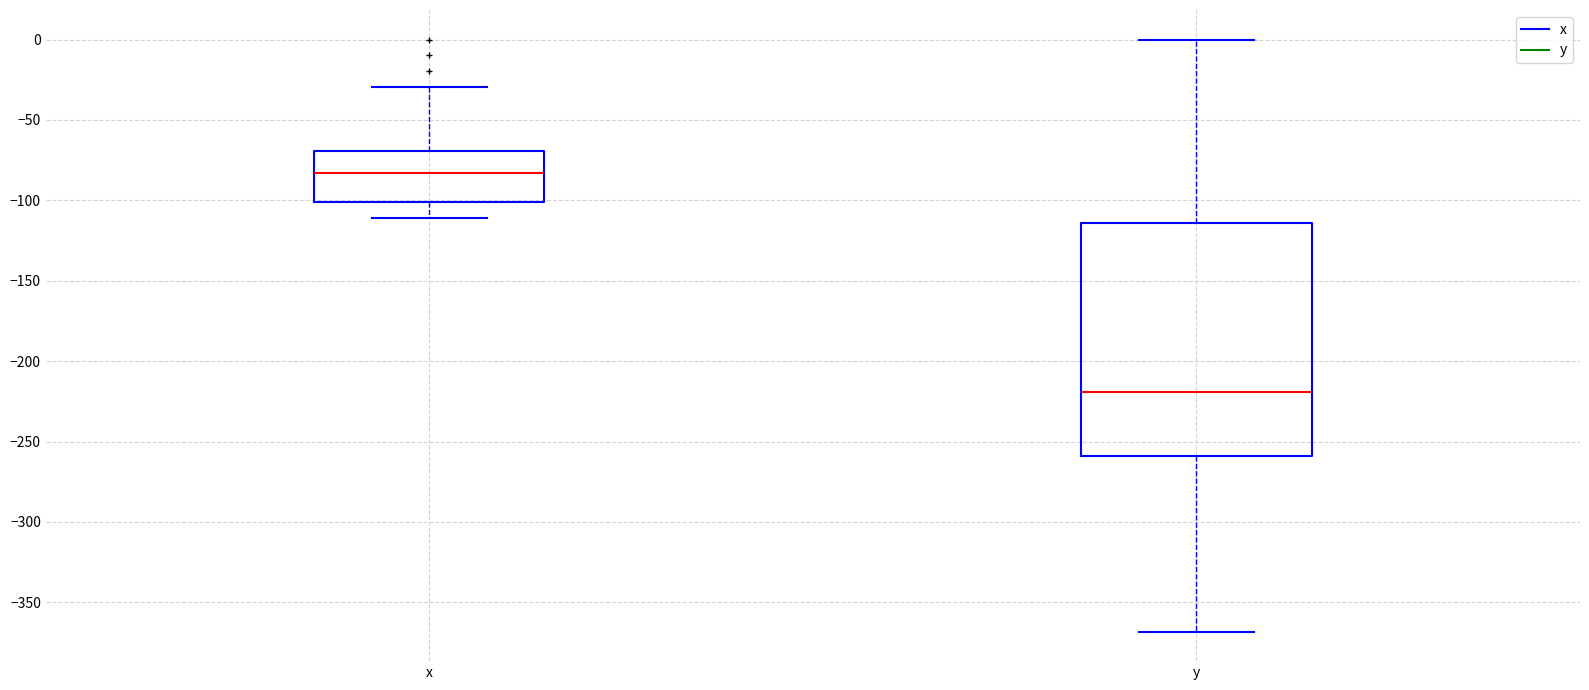

Which box's median line is the highest?

x